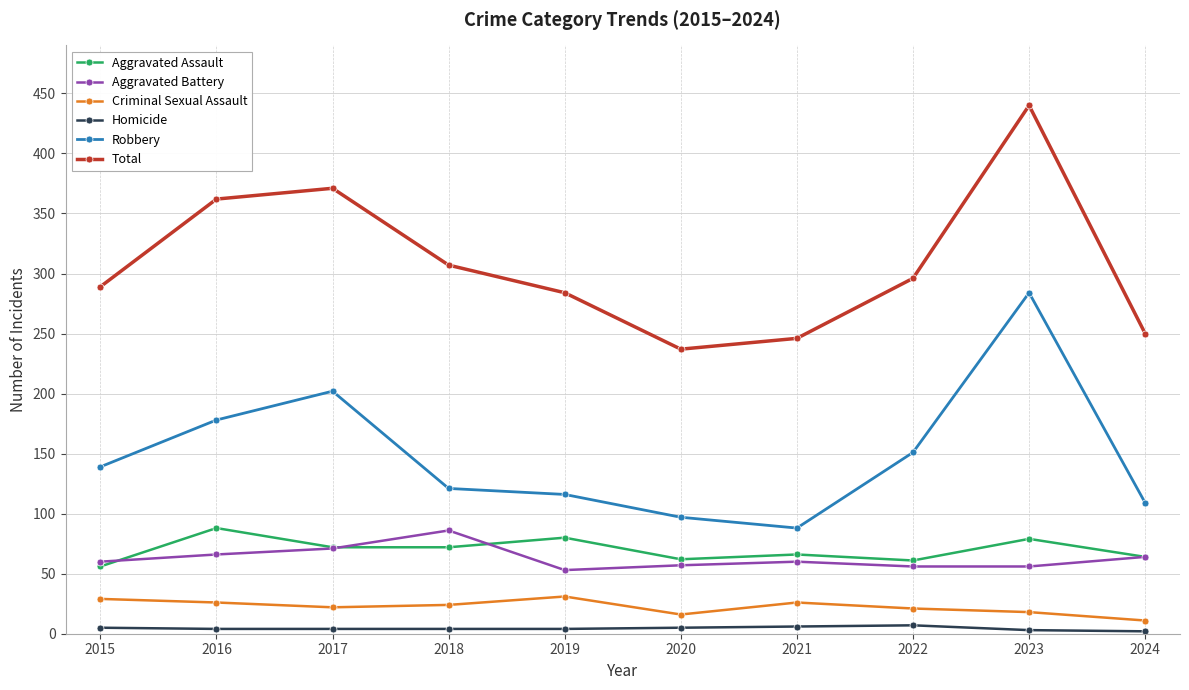

Is the value of Criminal Sexual Assault at 2022 greater than the value of Aggravated Battery at 2018?

No